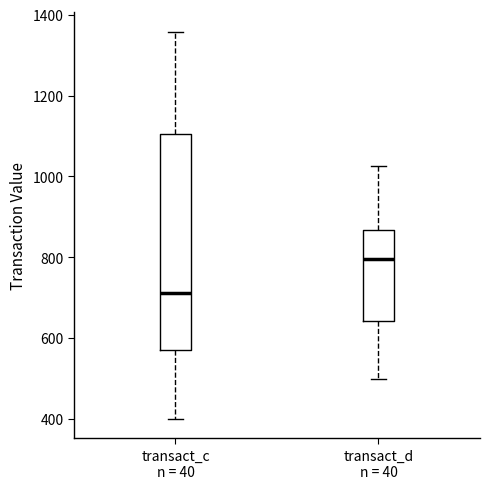

Where is the lower edge of the box for transact_c n = 40 on the y-axis? The values are not printed on the chart, so give them approximately, as read against the axis.

580